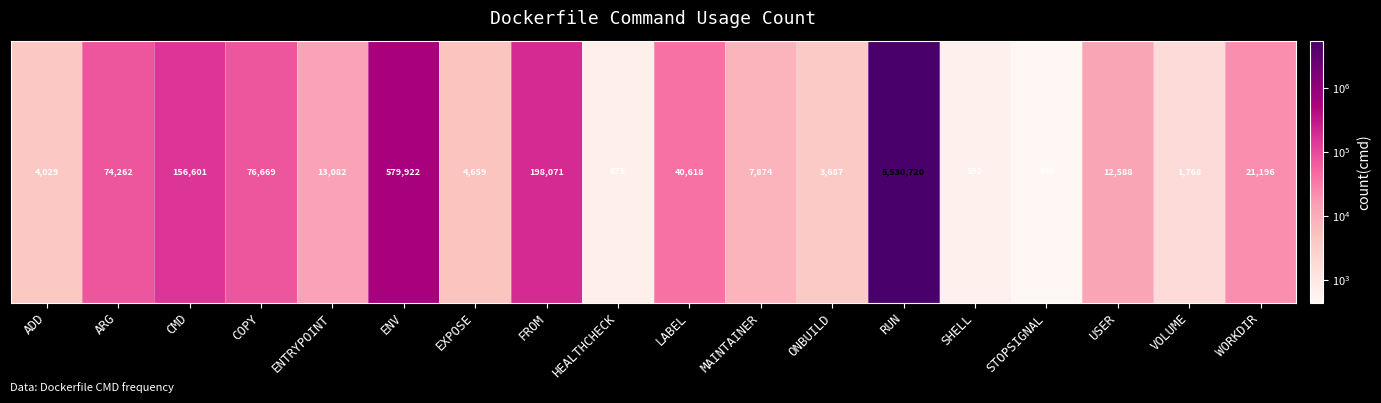

Is it true that the value at COPY is 76669?

True